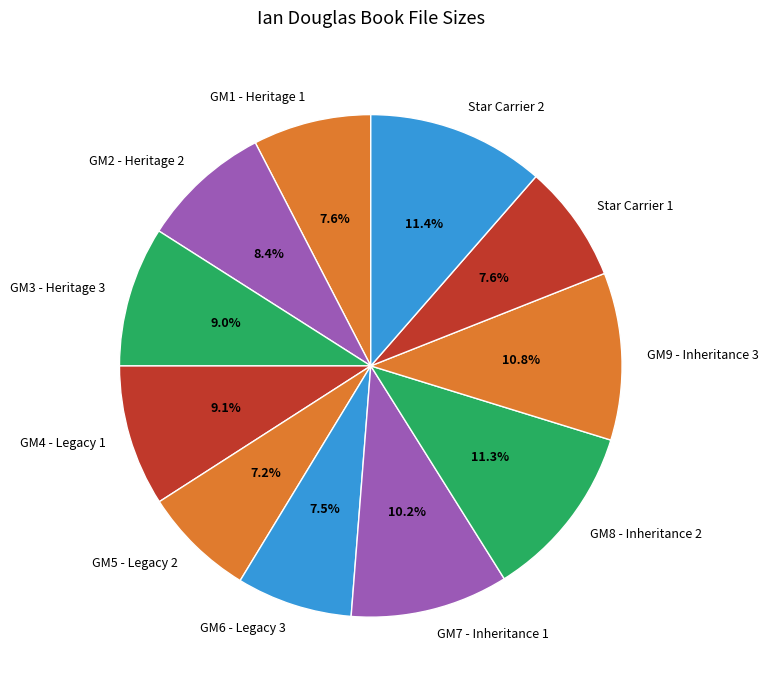

To the nearest percent, what is the combined percentage of GM6 - Legacy 3 and GM4 - Legacy 1?

17%